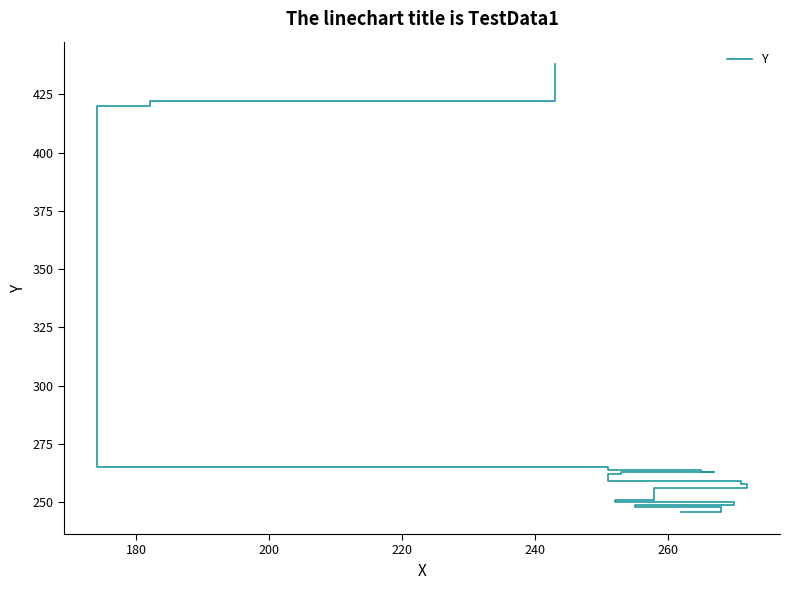

True or false: there are more than 1 points higher than both neighbors.

False